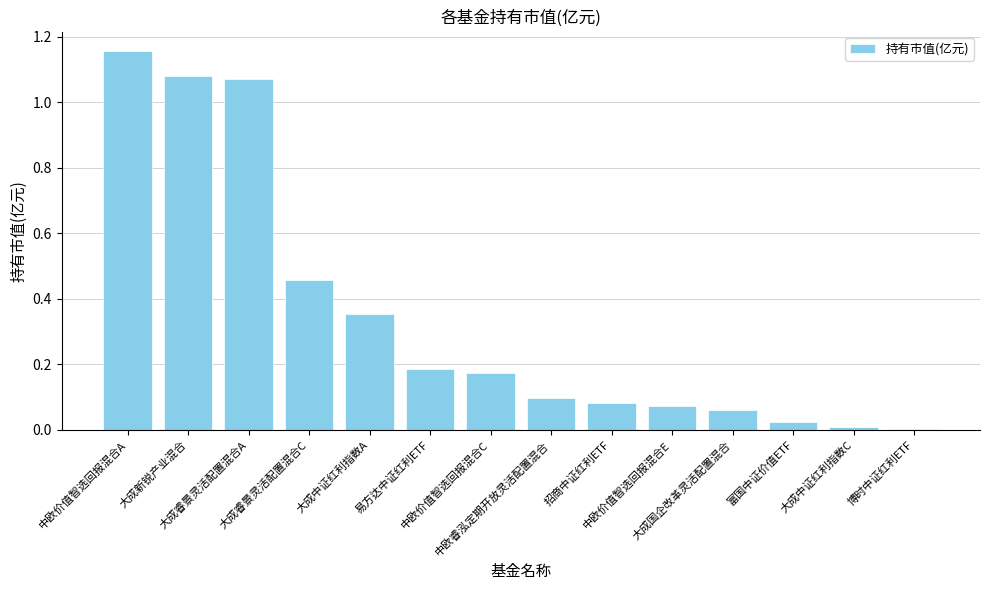

What is the average value?

0.3